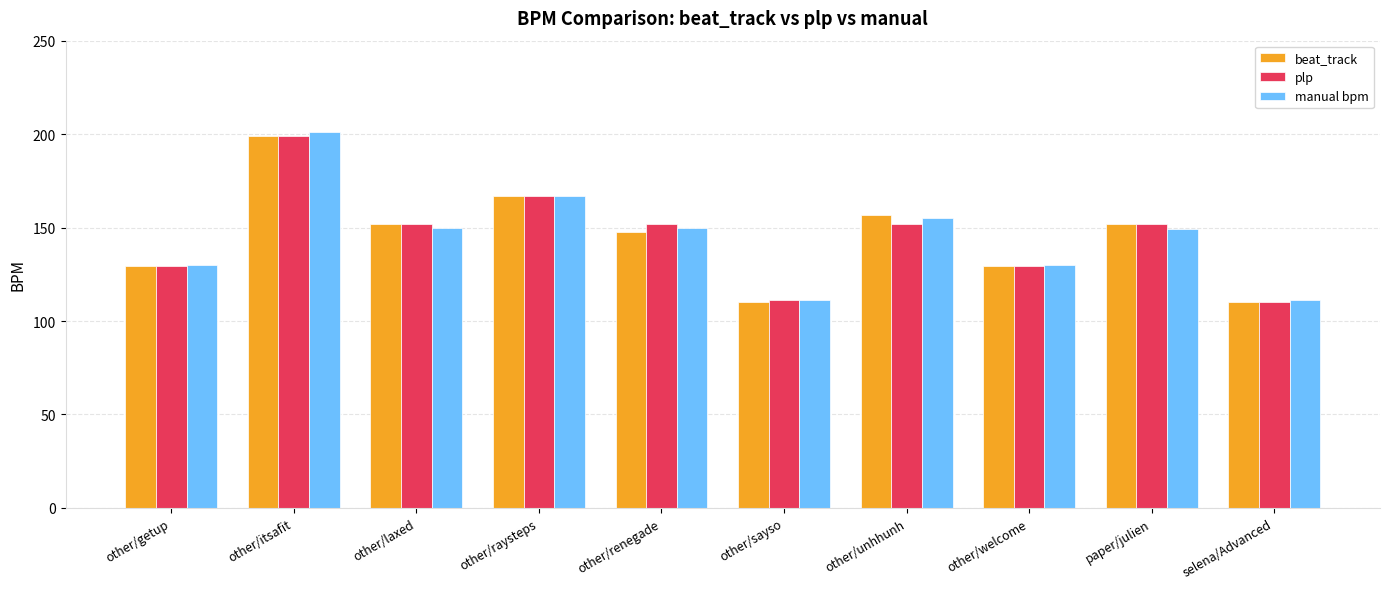

What is the difference between the second highest and minimum values in the plp series?

56.4